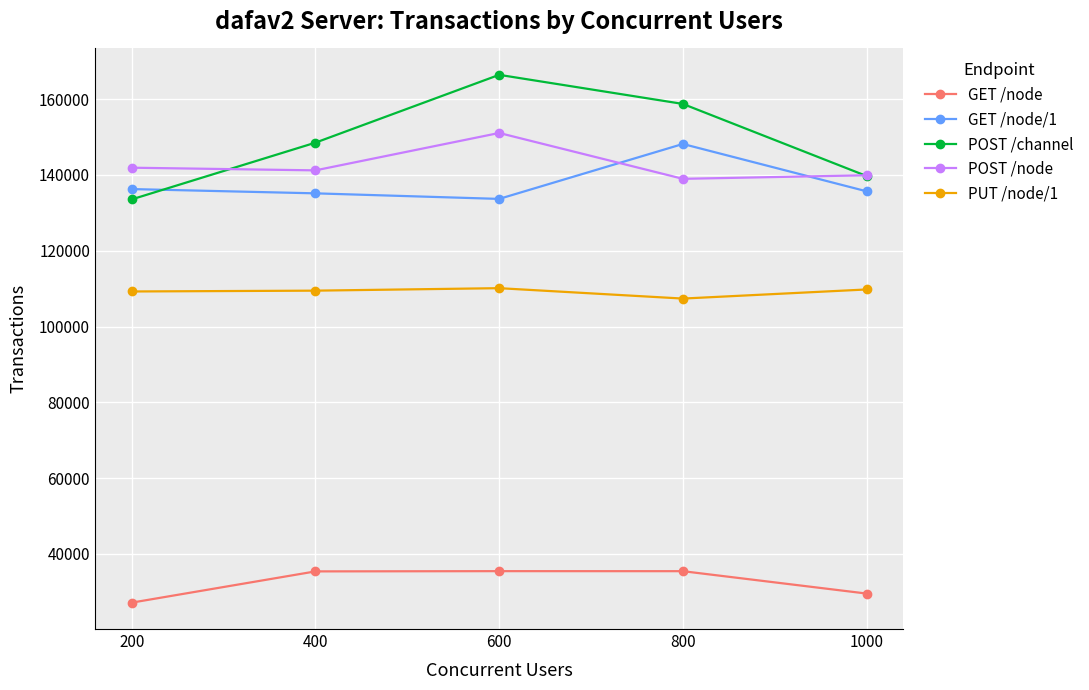

Is the value of POST /node at 1000 greater than the value of GET /node/1 at 1000?

Yes